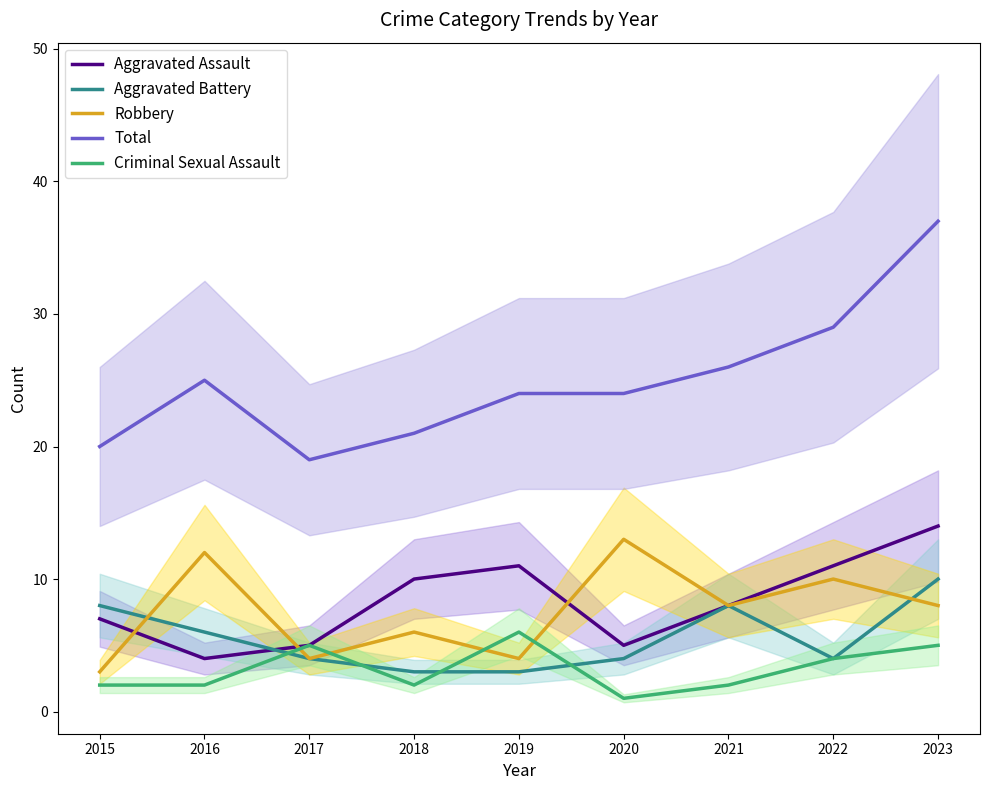

Which series has the largest total across all categories?

Total